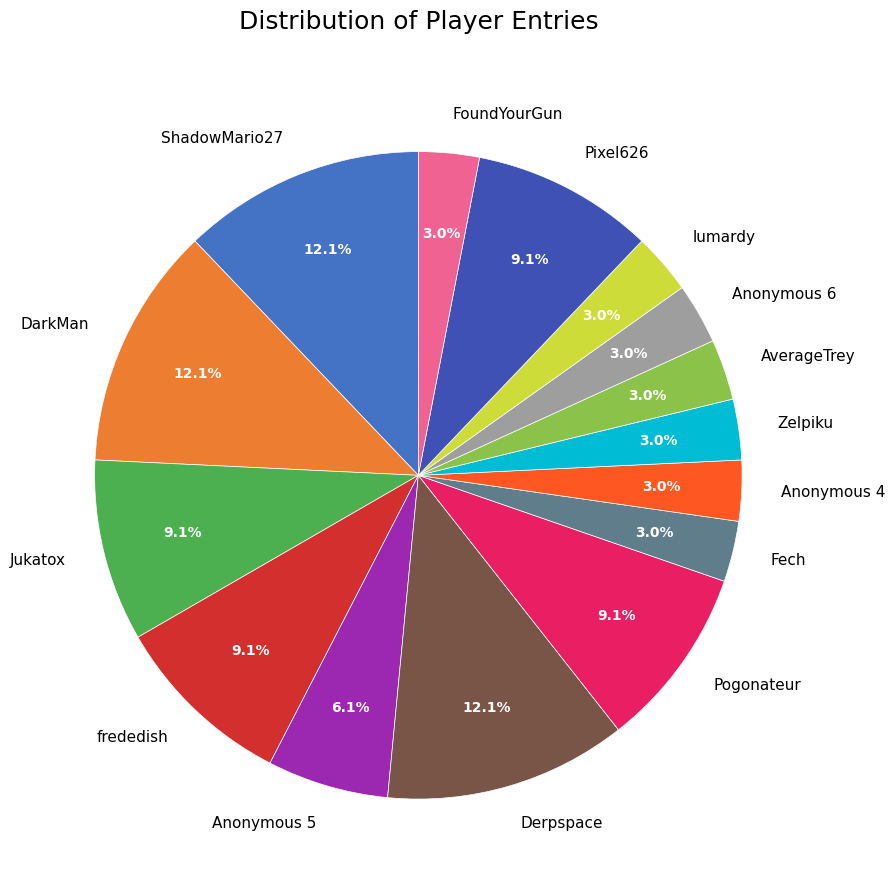

Is there a majority slice in this chart?

No